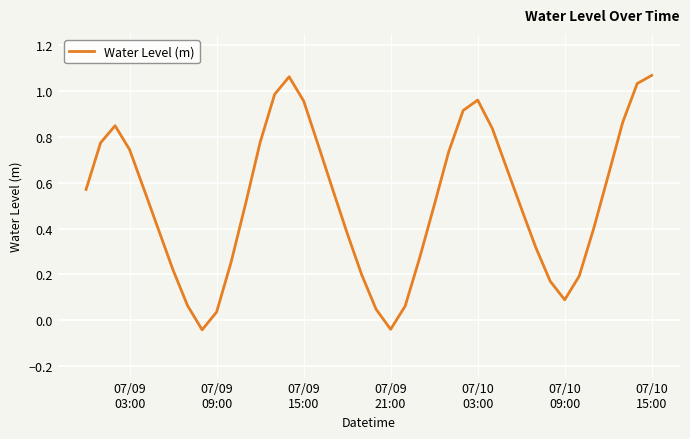

Where is the data nearest to the value 0?

07/09 09:00